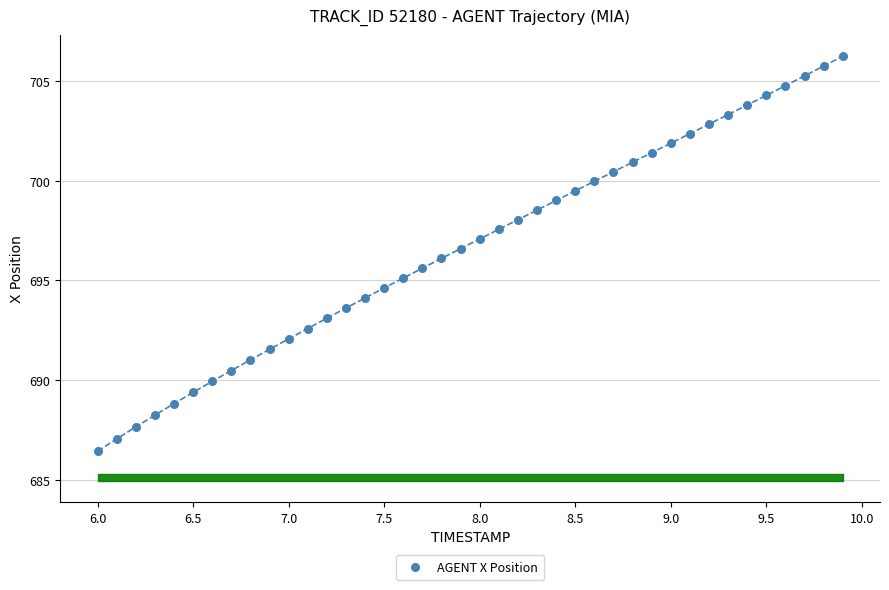

What is the range of X values (max minus min)?

3.9